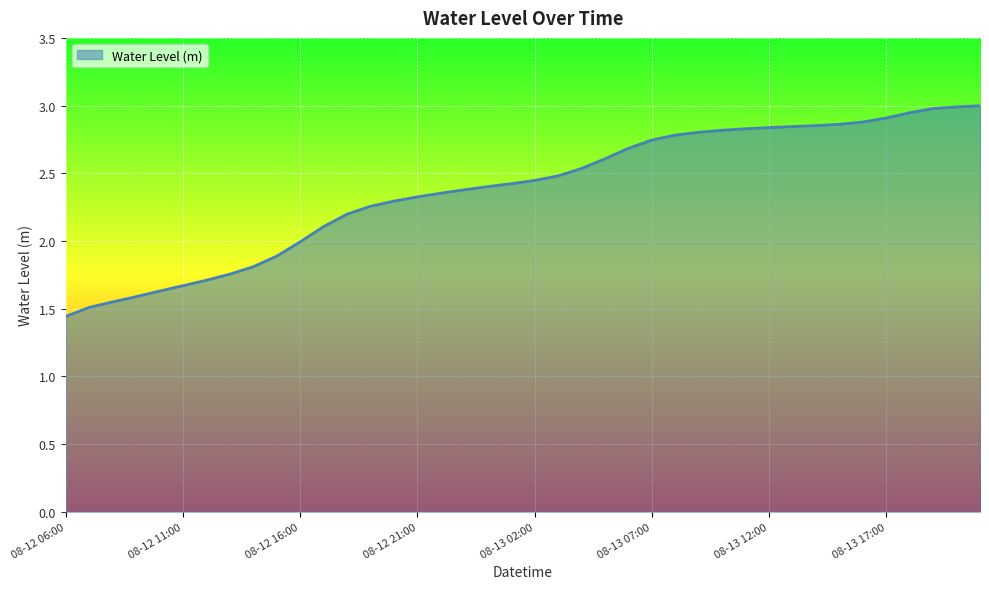

What is the greatest value displayed?

3.0